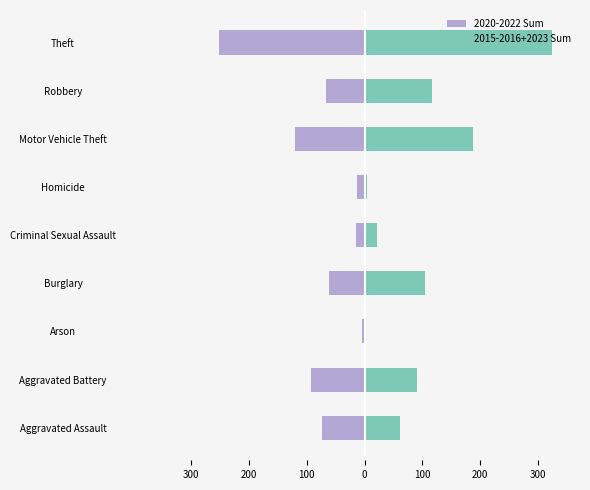

What is the value of the 2020-2022 Sum bar at the 3rd from the left?

-4